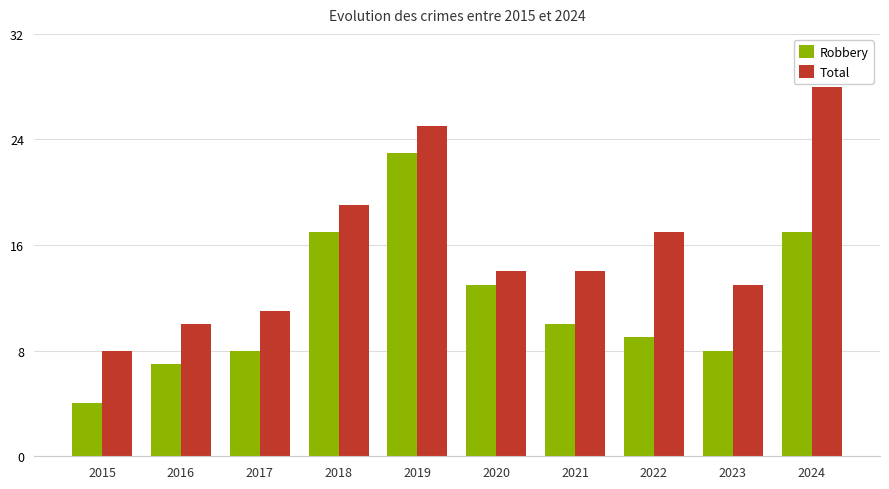

Which series has the largest range (max minus min)?

Total